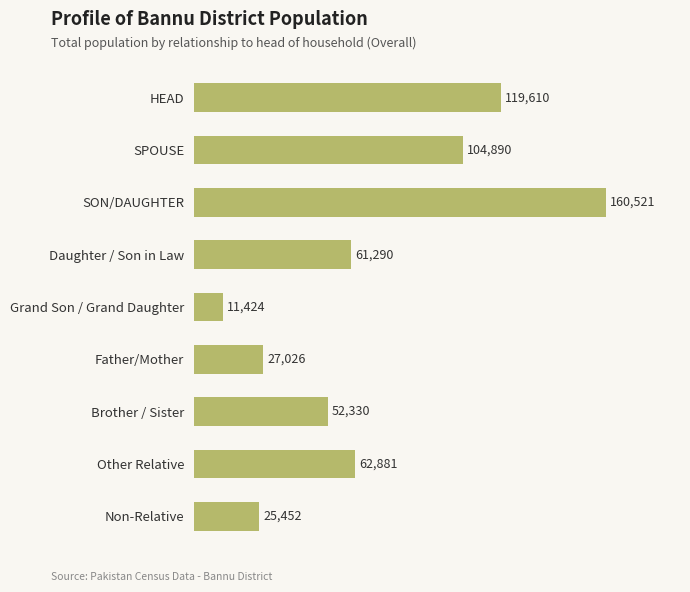

The chart shows a value of 22515 at Daughter / Son in Law. True or false?

False